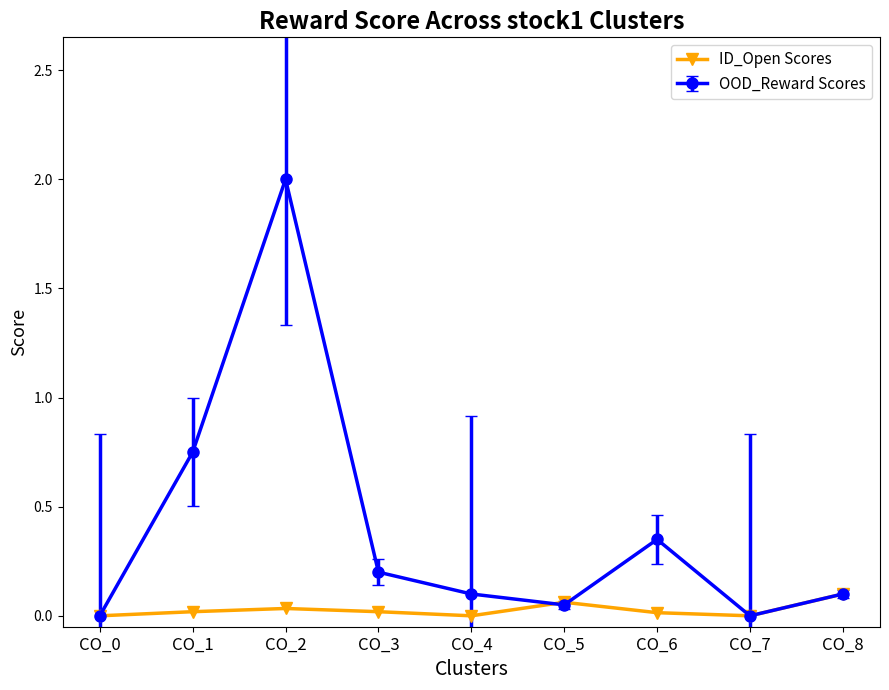

How many interior local valleys does the OOD_Reward Scores series have?

2